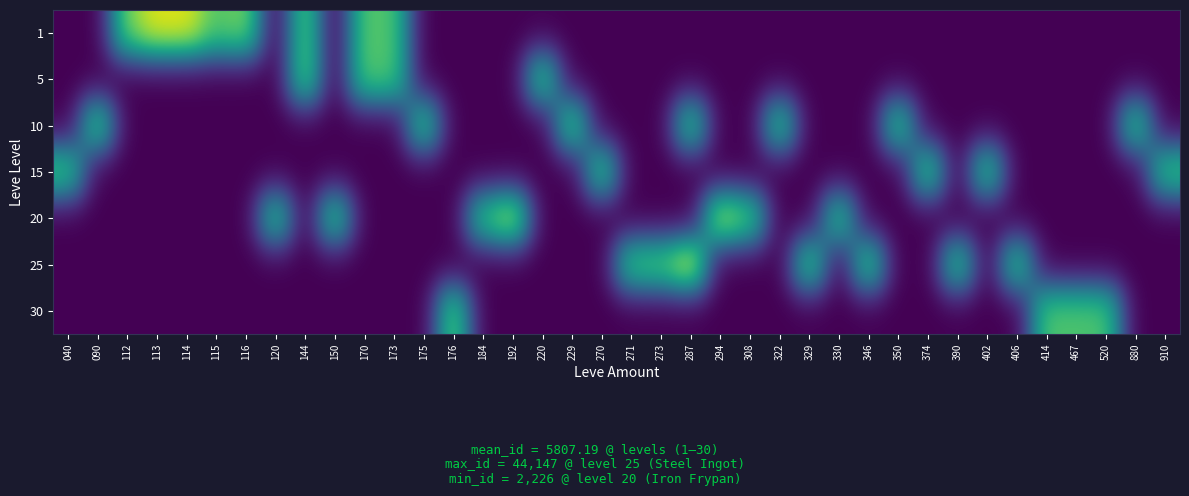

Reading left to right, extract all data points from this chart.

row_0: 040=0.0	090=0.0	112=8.5	113=10.2	114=10.2	115=7.8	116=8.5	120=0.0	144=8.0	150=0.0	170=7.9	173=7.7	175=0.0	176=0.0	184=0.0	192=0.0	220=0.0	229=0.0	270=0.0	271=0.0	273=0.0	287=0.0	294=0.0	308=0.0	322=0.0	329=0.0	330=0.0	346=0.0	350=0.0	374=0.0	390=0.0	402=0.0	406=0.0	414=0.0	467=0.0	520=0.0	880=0.0	910=0.0
row_1: 040=0.0	090=0.0	112=0.0	113=0.0	114=0.0	115=0.0	116=0.0	120=0.0	144=8.2	150=0.0	170=7.9	173=7.7	175=0.0	176=0.0	184=0.0	192=0.0	220=7.9	229=0.0	270=0.0	271=0.0	273=0.0	287=0.0	294=0.0	308=0.0	322=0.0	329=0.0	330=0.0	346=0.0	350=0.0	374=0.0	390=0.0	402=0.0	406=0.0	414=0.0	467=0.0	520=0.0	880=0.0	910=0.0
row_2: 040=0.0	090=8.2	112=0.0	113=0.0	114=0.0	115=0.0	116=0.0	120=0.0	144=0.0	150=0.0	170=0.0	173=0.0	175=7.9	176=0.0	184=0.0	192=0.0	220=0.0	229=8.2	270=0.0	271=0.0	273=0.0	287=7.8	294=0.0	308=0.0	322=7.8	329=0.0	330=0.0	346=0.0	350=7.8	374=0.0	390=0.0	402=0.0	406=0.0	414=0.0	467=0.0	520=0.0	880=7.8	910=0.0
row_3: 040=7.8	090=0.0	112=0.0	113=0.0	114=0.0	115=0.0	116=0.0	120=0.0	144=0.0	150=0.0	170=0.0	173=0.0	175=0.0	176=0.0	184=0.0	192=0.0	220=0.0	229=0.0	270=7.9	271=0.0	273=0.0	287=0.0	294=0.0	308=0.0	322=0.0	329=0.0	330=0.0	346=0.0	350=0.0	374=8.0	390=0.0	402=7.8	406=0.0	414=0.0	467=0.0	520=0.0	880=0.0	910=7.7
row_4: 040=0.0	090=0.0	112=0.0	113=0.0	114=0.0	115=0.0	116=0.0	120=7.7	144=0.0	150=7.9	170=0.0	173=0.0	175=0.0	176=0.0	184=7.7	192=9.9	220=0.0	229=0.0	270=0.0	271=0.0	273=0.0	287=0.0	294=9.9	308=8.2	322=0.0	329=0.0	330=7.7	346=0.0	350=0.0	374=0.0	390=0.0	402=0.0	406=0.0	414=0.0	467=0.0	520=0.0	880=0.0	910=0.0
row_5: 040=0.0	090=0.0	112=0.0	113=0.0	114=0.0	115=0.0	116=0.0	120=0.0	144=0.0	150=0.0	170=0.0	173=0.0	175=0.0	176=0.0	184=0.0	192=0.0	220=0.0	229=0.0	270=0.0	271=7.9	273=8.0	287=10.7	294=0.0	308=0.0	322=0.0	329=8.1	330=0.0	346=8.0	350=0.0	374=0.0	390=7.8	402=0.0	406=7.8	414=0.0	467=0.0	520=0.0	880=0.0	910=0.0
row_6: 040=0.0	090=0.0	112=0.0	113=0.0	114=0.0	115=0.0	116=0.0	120=0.0	144=0.0	150=0.0	170=0.0	173=0.0	175=0.0	176=8.3	184=0.0	192=0.0	220=0.0	229=0.0	270=0.0	271=0.0	273=0.0	287=0.0	294=0.0	308=0.0	322=0.0	329=0.0	330=0.0	346=0.0	350=0.0	374=0.0	390=0.0	402=0.0	406=0.0	414=7.8	467=7.7	520=7.7	880=0.0	910=0.0